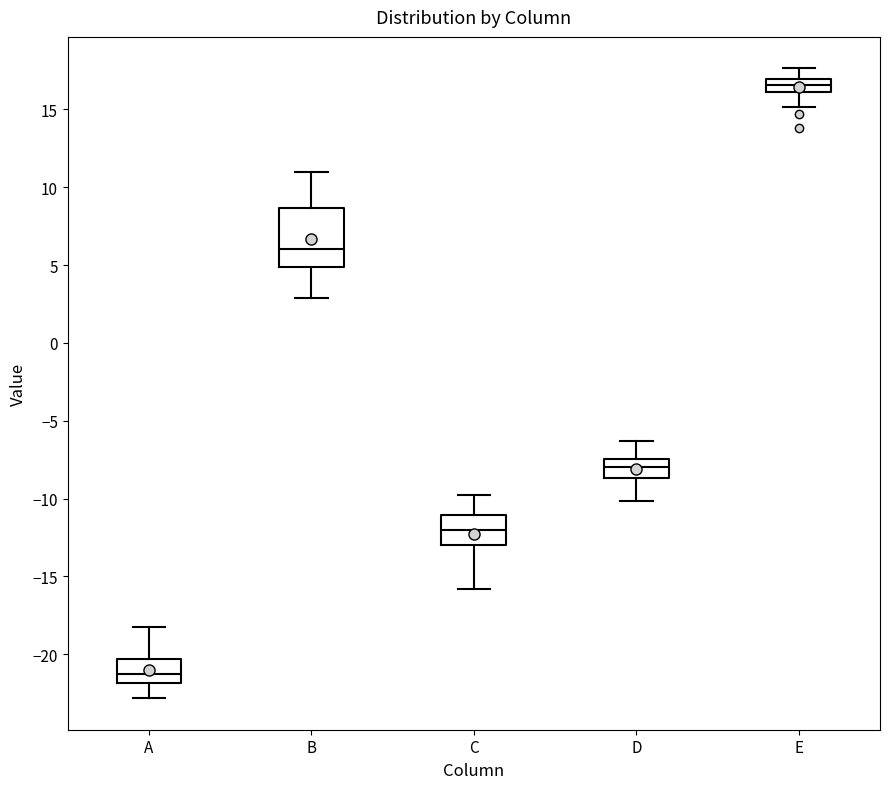

Which box is the tallest, from its lower edge to its upper edge?

B